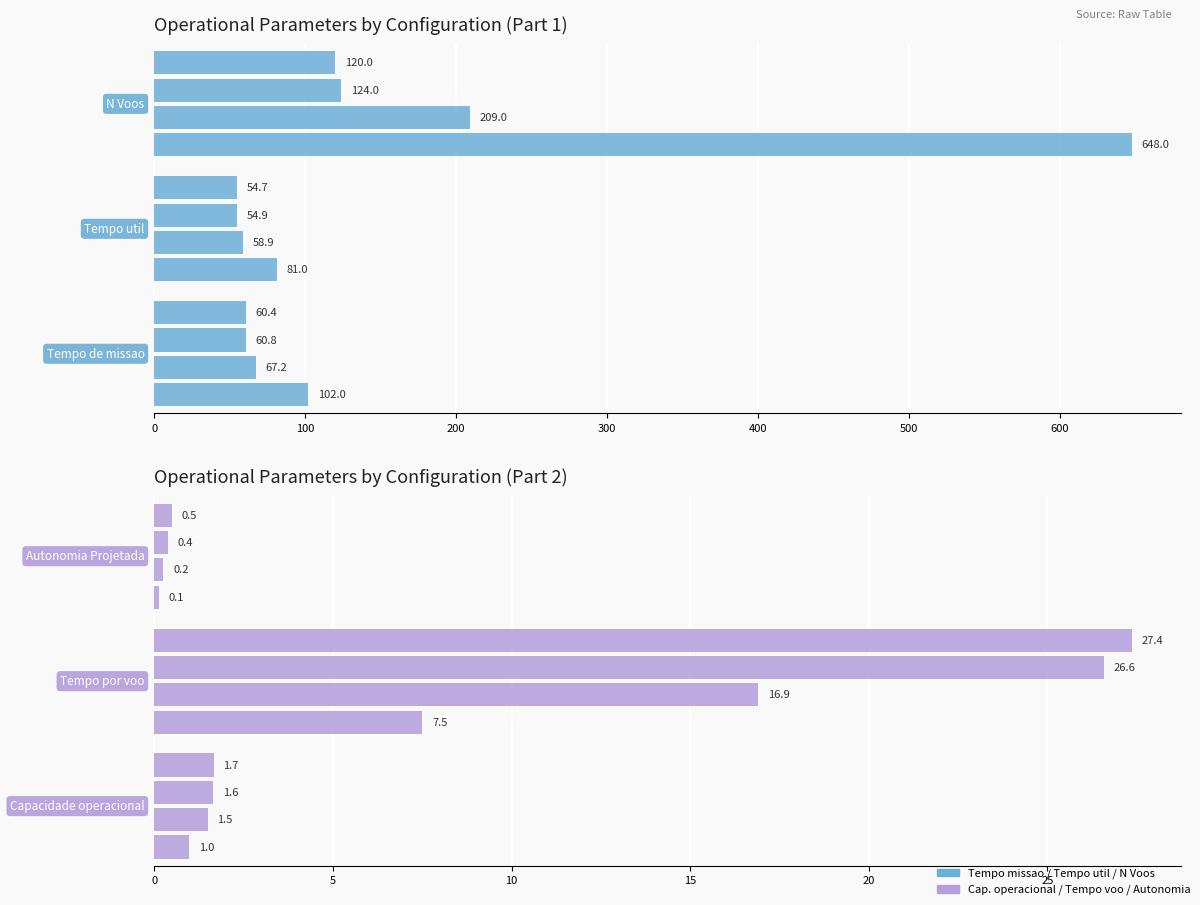

How many values in the Top Metrics series are below 81?

6